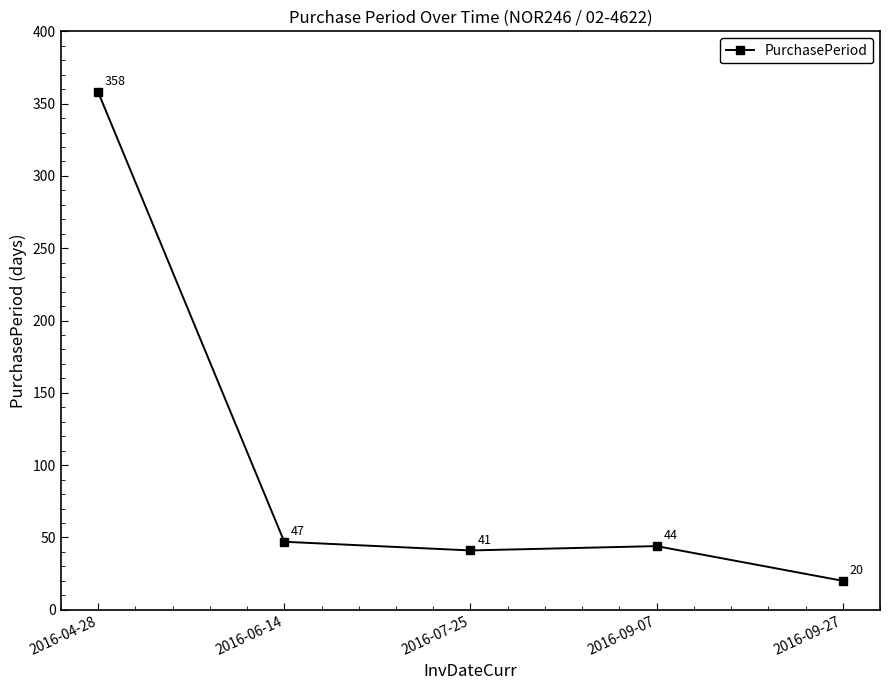

Between 2016-09-07 and 2016-09-27, which is larger?

2016-09-07